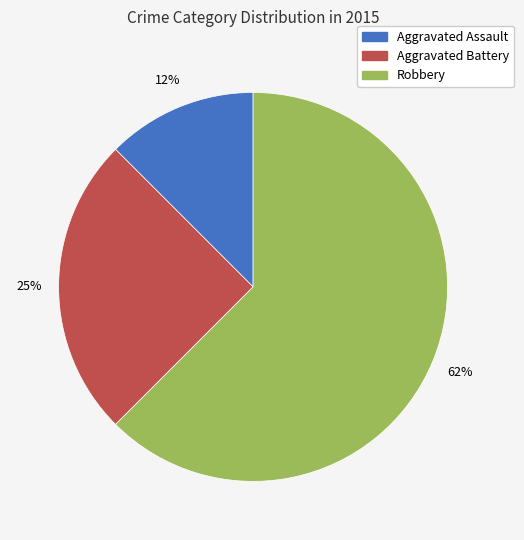

Combined, do Aggravated Battery and Aggravated Assault account for over 50%?

No